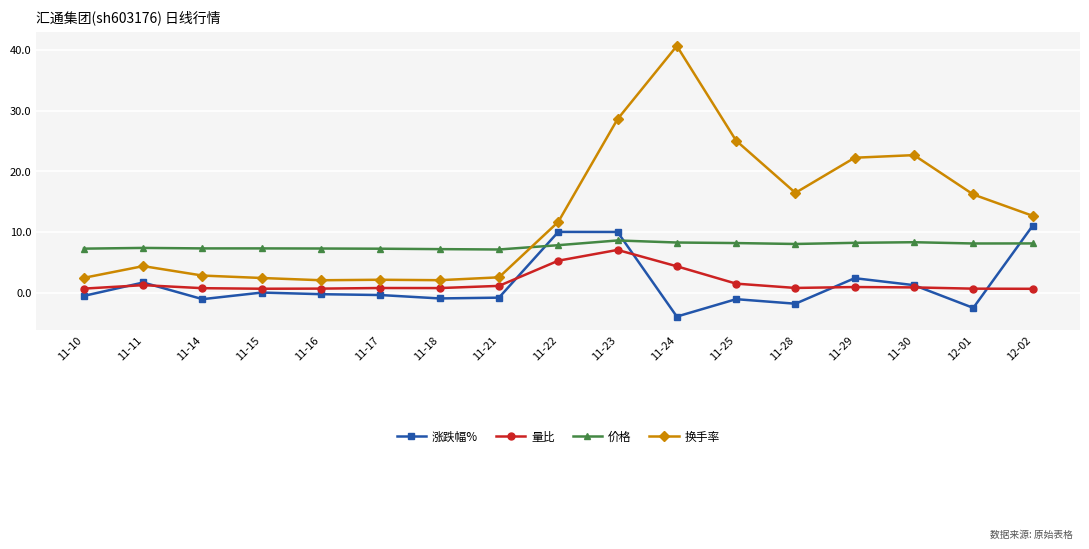

Rank the series at 11-15 from highest to lowest value.

价格, 换手率, 量比, 涨跌幅%